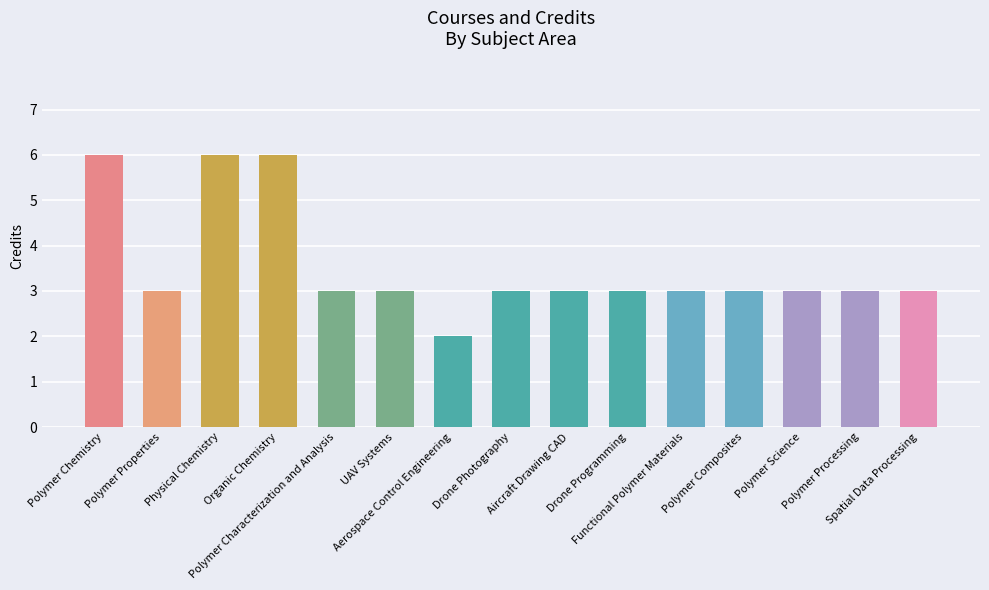

Reading right to left, what are all the values shown in this chart?

Spatial Data Processing=3	Polymer Processing=3	Polymer Science=3	Polymer Composites=3	Functional Polymer Materials=3	Drone Programming=3	Aircraft Drawing CAD=3	Drone Photography=3	Aerospace Control Engineering=2	UAV Systems=3	Polymer Characterization and Analysis=3	Organic Chemistry=6	Physical Chemistry=6	Polymer Properties=3	Polymer Chemistry=6